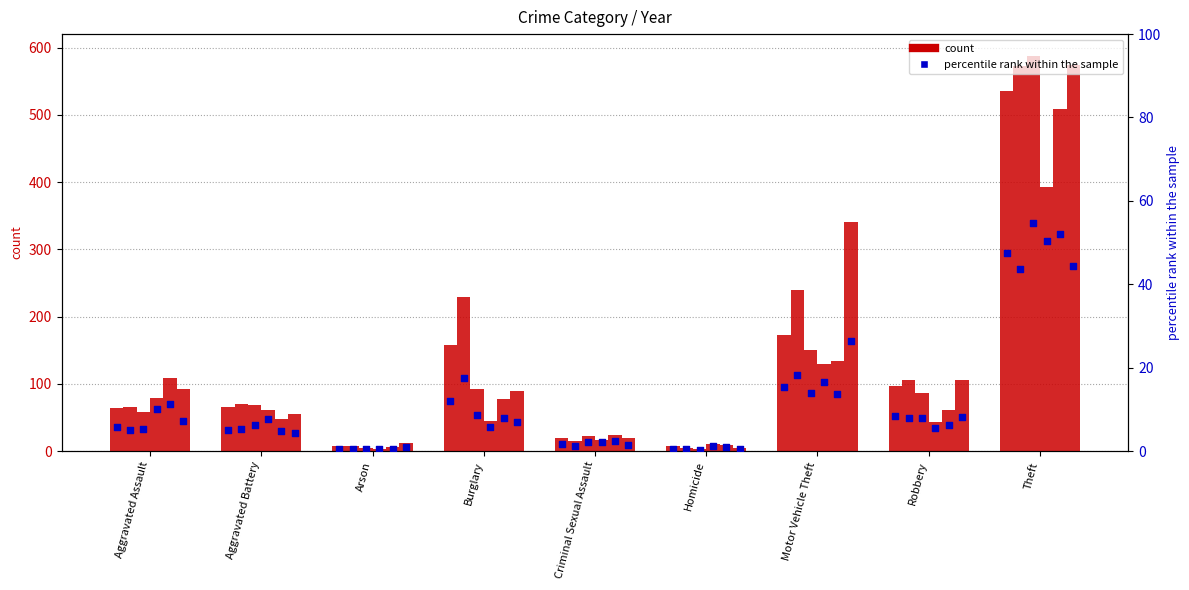

Between Homicide and Arson, which is larger?

Homicide